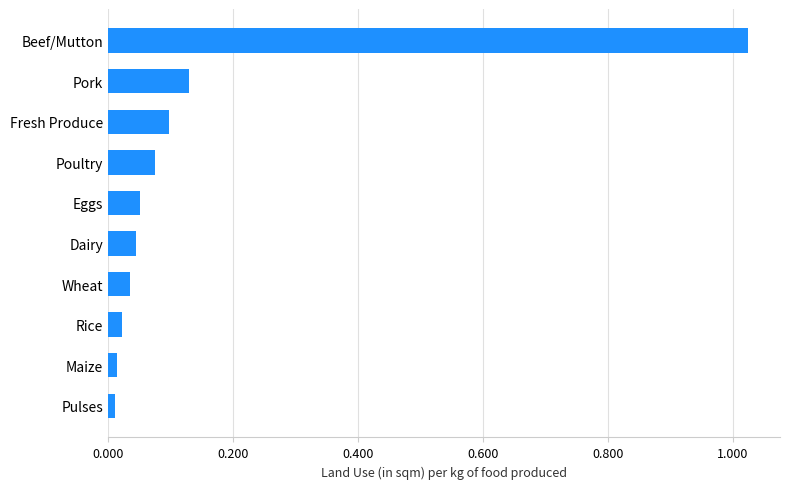

Are the bars grouped side by side (vs. stacked)?

No